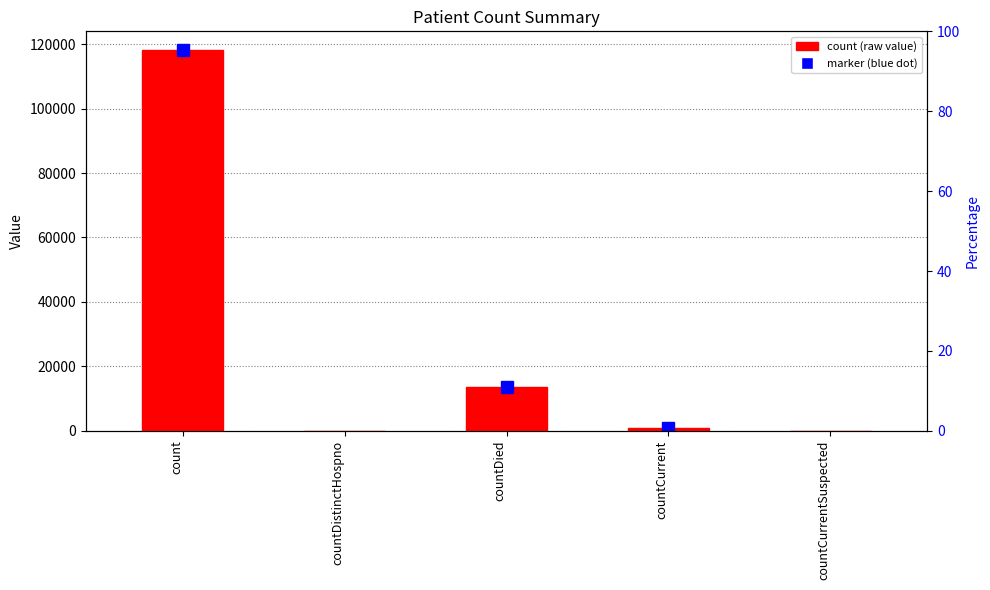

Where does the data first go above 927?

count